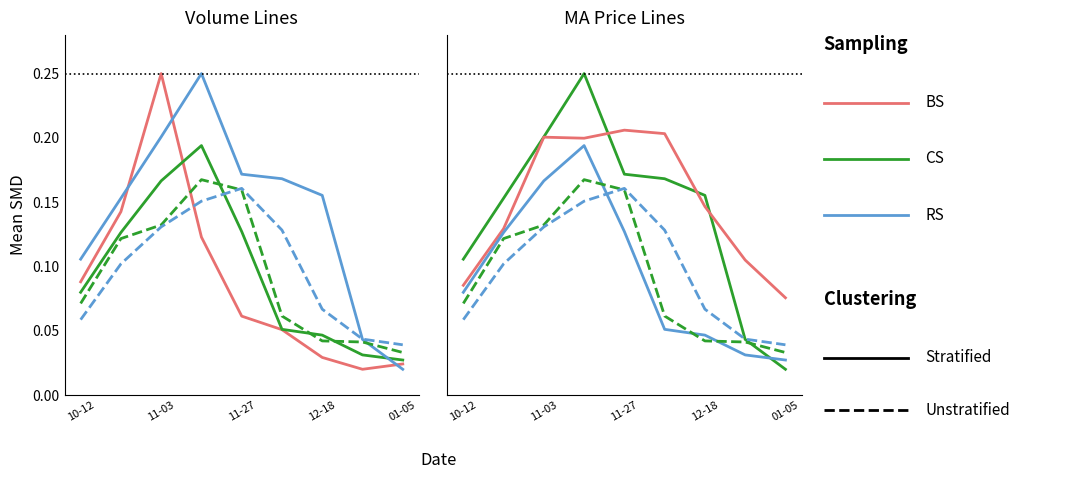

What is the average value of the RS series?

0.1